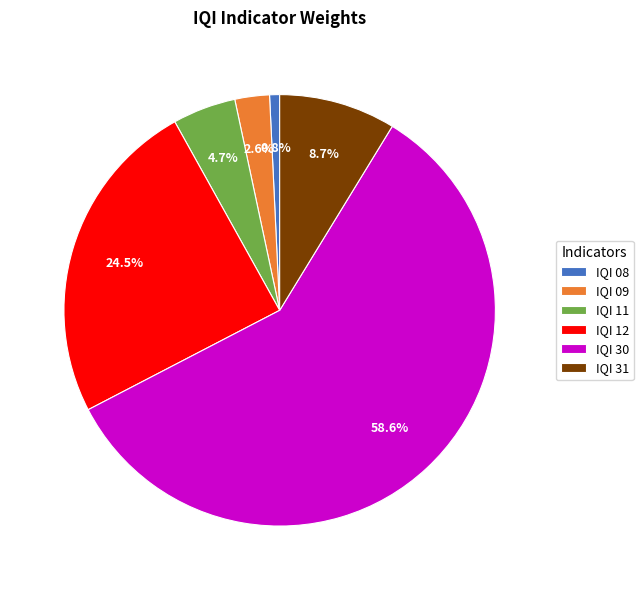

Rank the categories by value from highest to lowest.

IQI 30, IQI 12, IQI 31, IQI 11, IQI 09, IQI 08